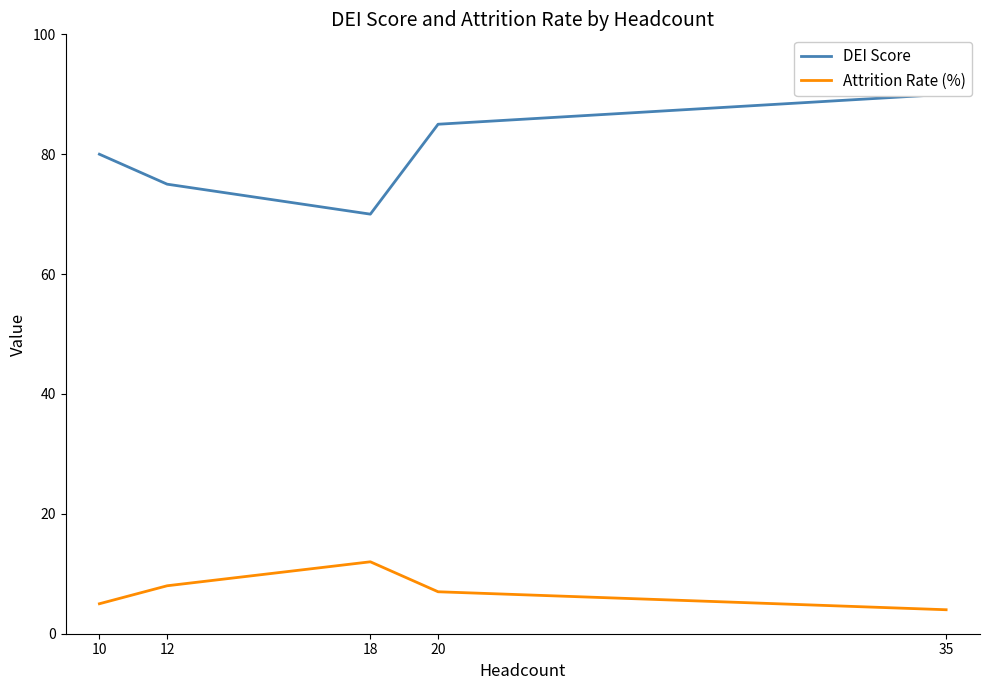

List the series in order of their overall mean, highest first.

DEI Score, Attrition Rate (%)